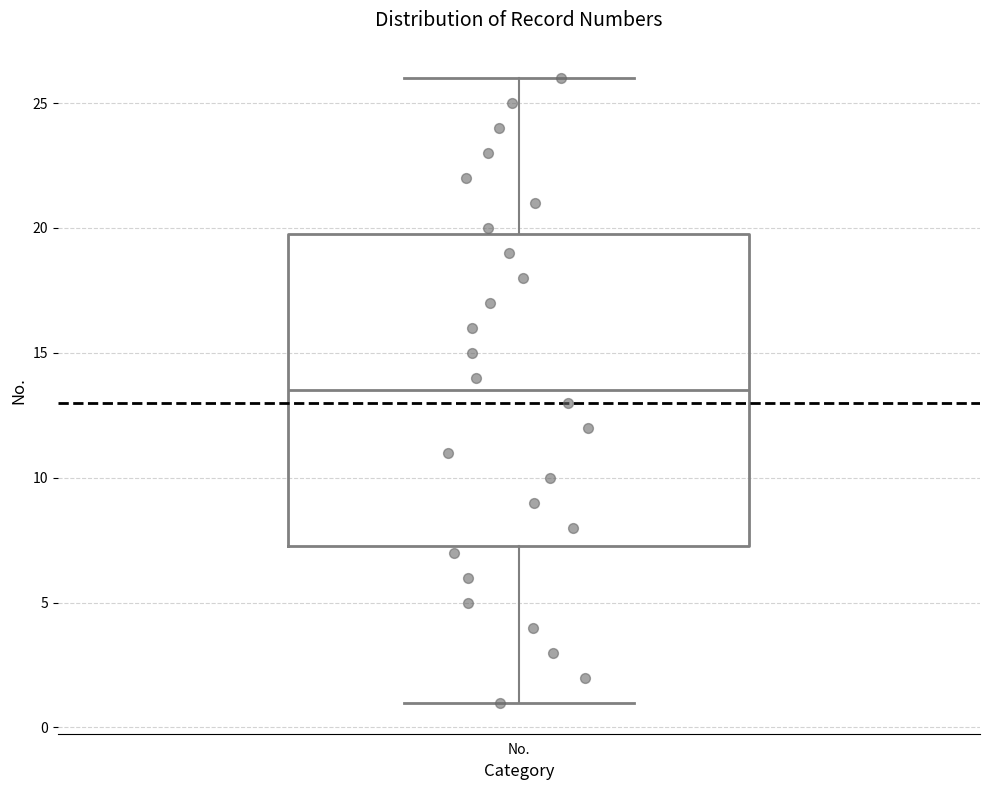

Read this box plot against the y-axis: the position of the median line, the range covered by the box, and the ends of both whiskers. The values are not printed on the chart, so give them approximately, as read against the axis.

median 13.5, box 7.5 to 20.0, whiskers 1.0 to 26.0